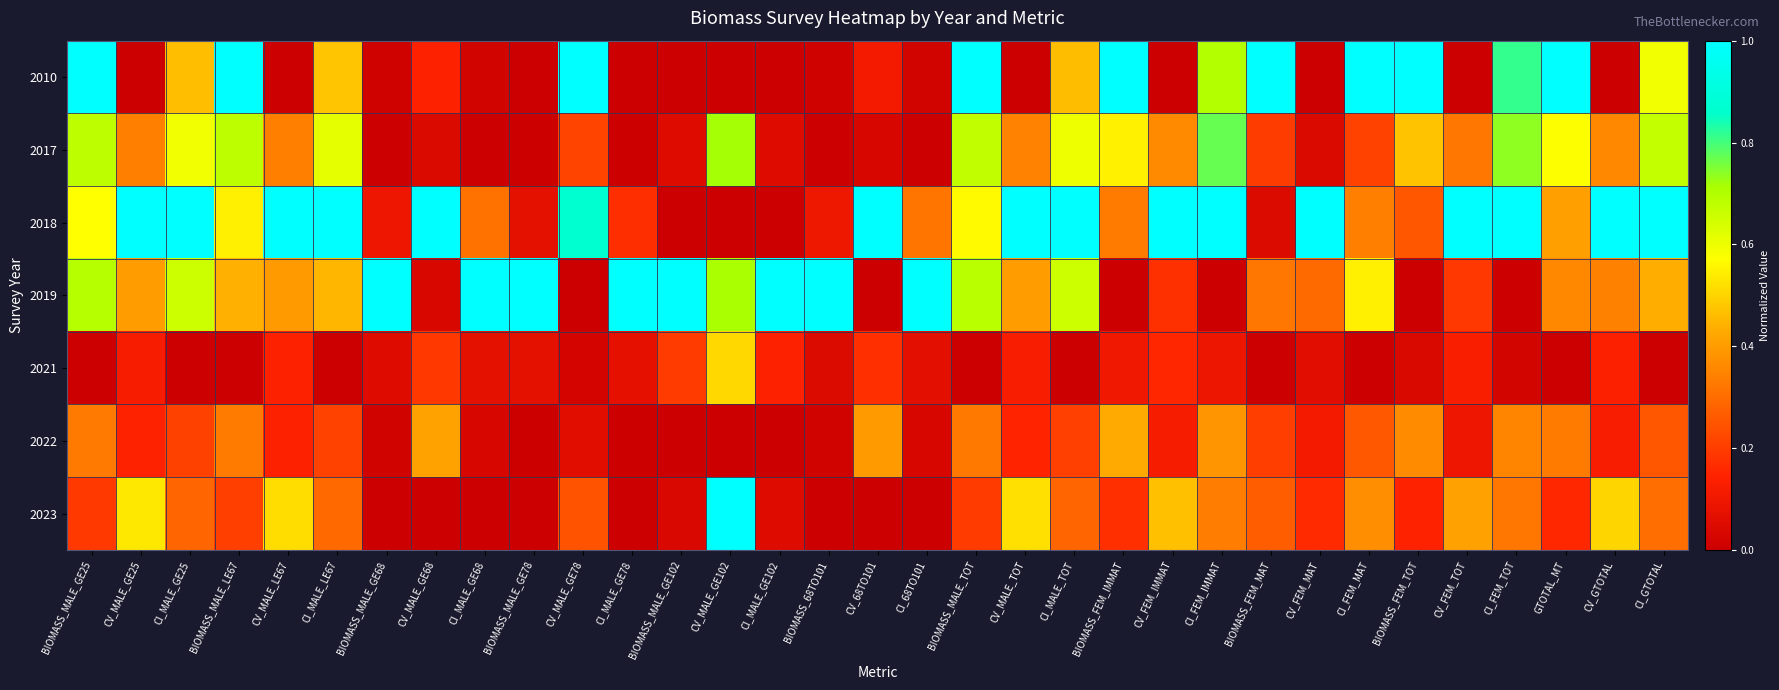

At which category is the sum across all series the highest?

BIOMASS_MALE_GE25